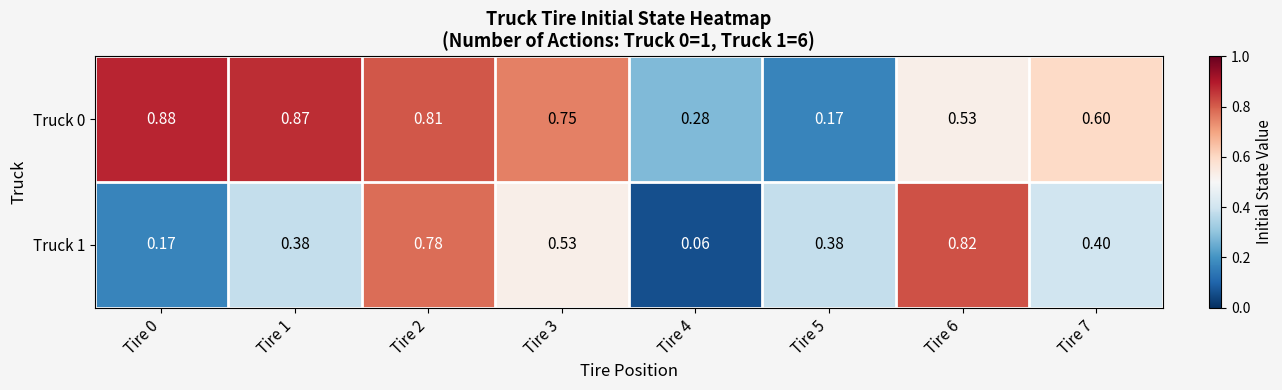

How many data points does each series have?

8